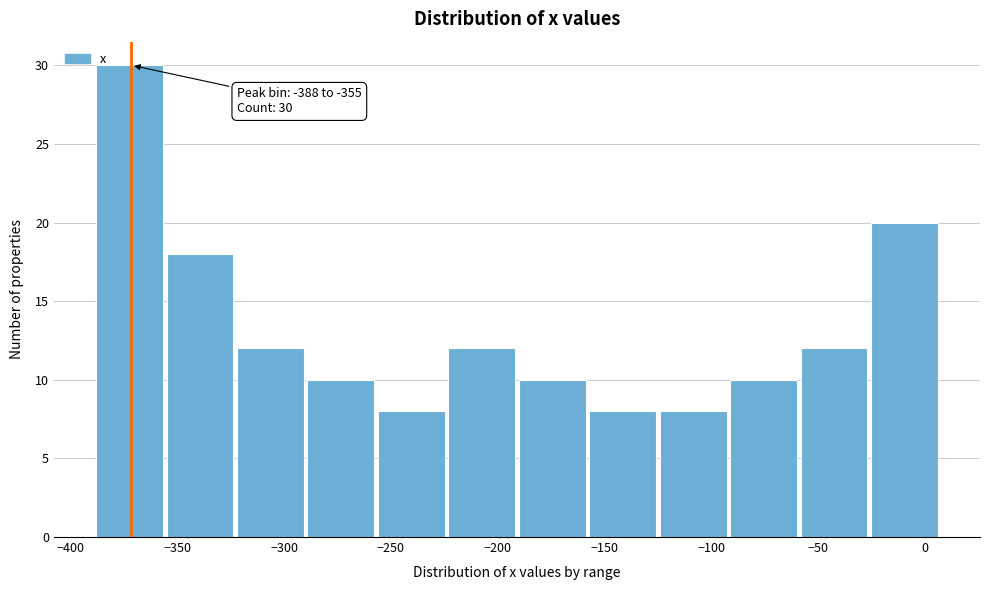

Which range on the x-axis has the tallest bar?

-390 to -355